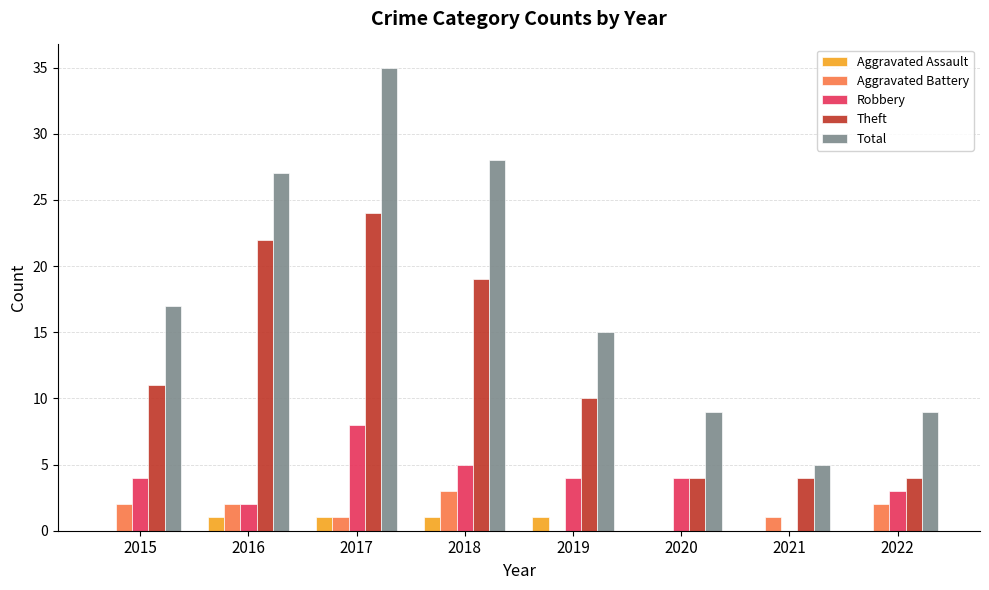

What is the average value of the Theft series?

12